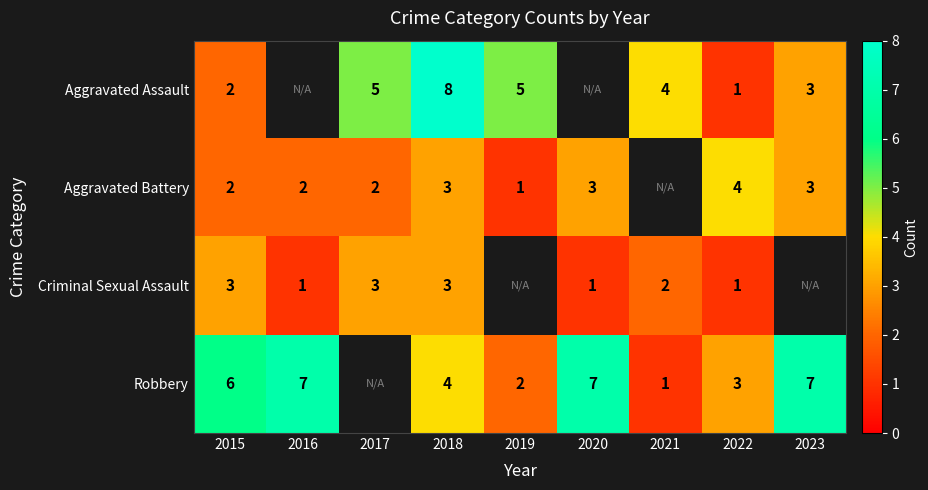

Is it true that Criminal Sexual Assault equals 4 at 2017?

False